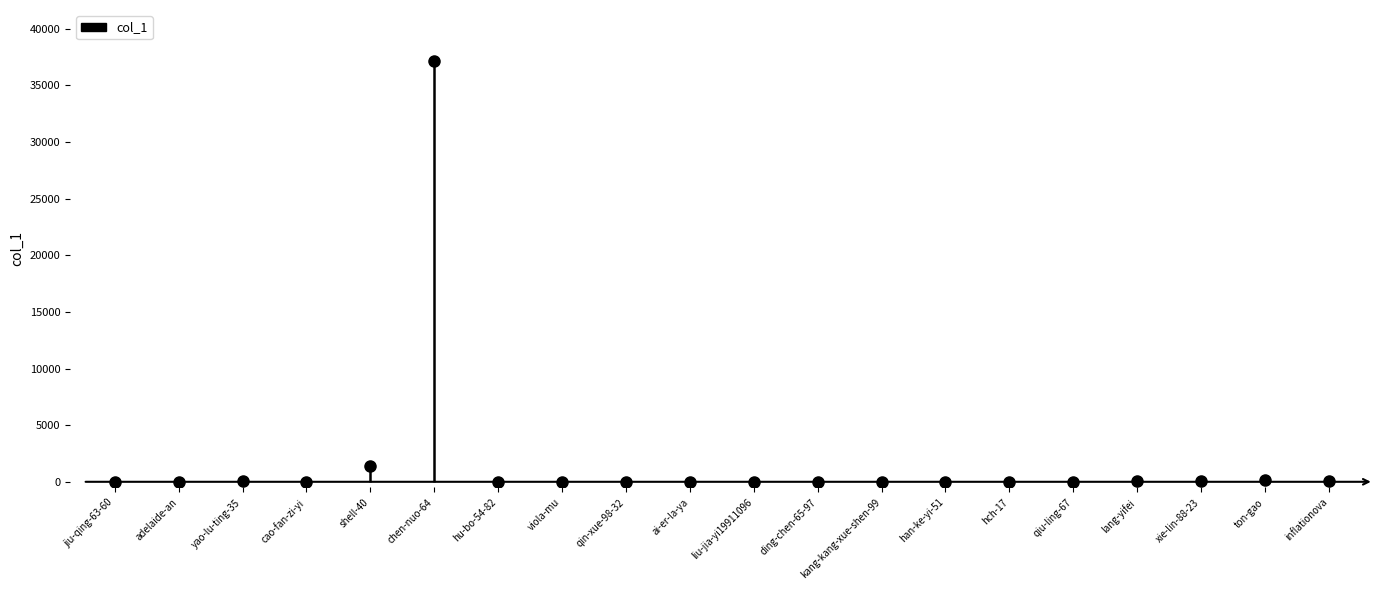

Where is the first local maximum?

yao-lu-ting-35